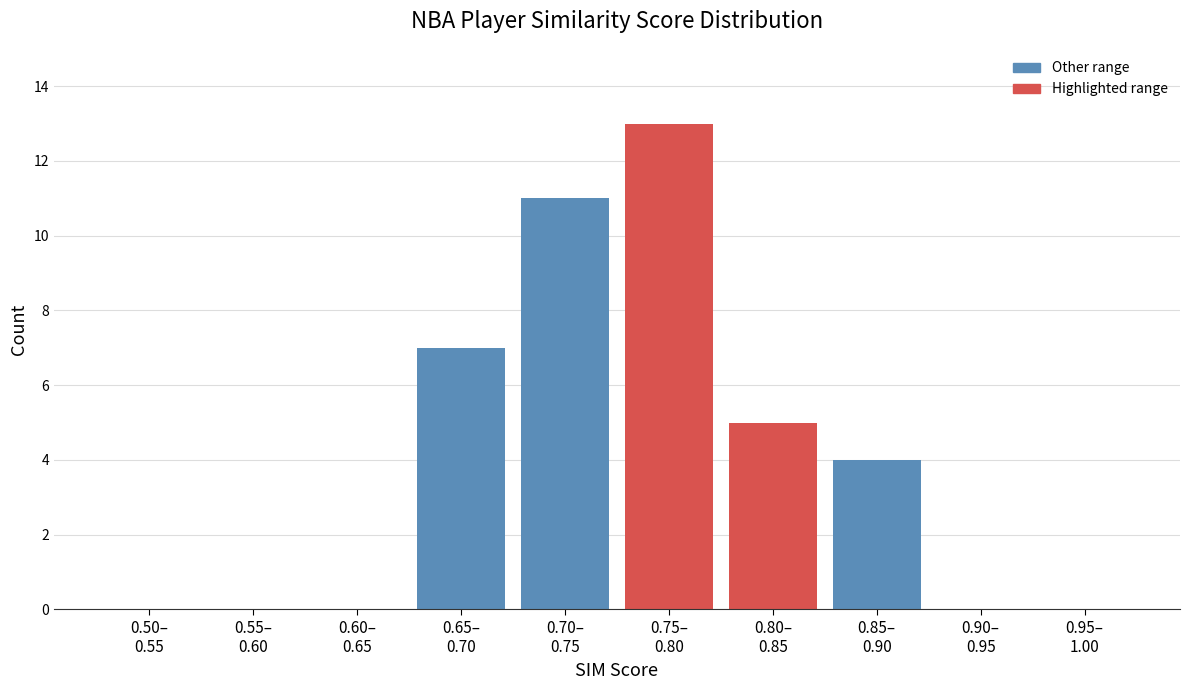

What is the sum of all values?

40